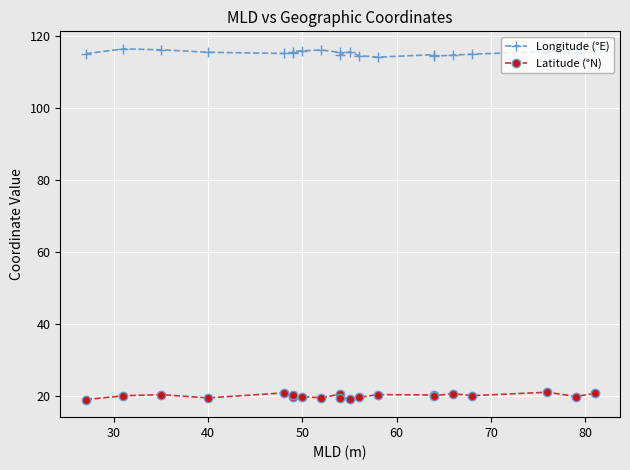

What is the difference between the second highest and second lowest values in the Latitude (°N) series?

1.6